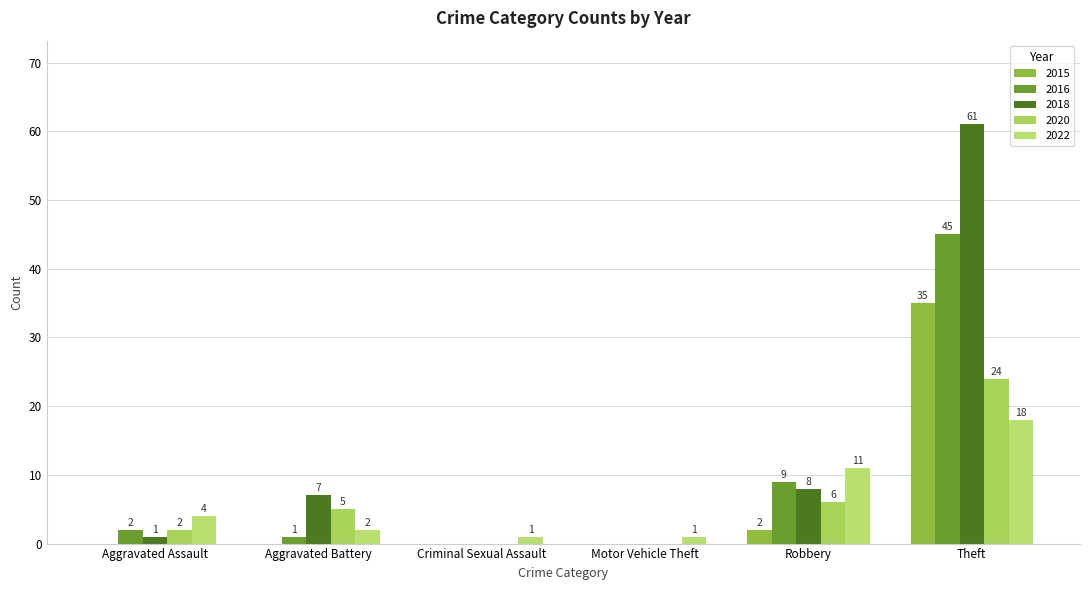

Does the chart contain stacked bars?

No